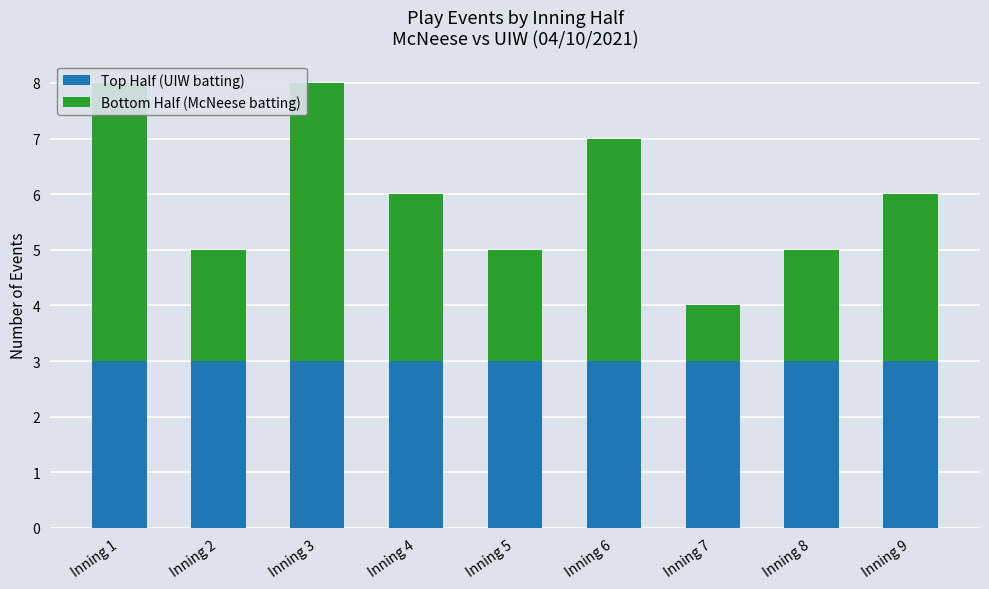

List the series in order of their peak value, lowest first.

Top Half (UIW batting), Bottom Half (McNeese batting)